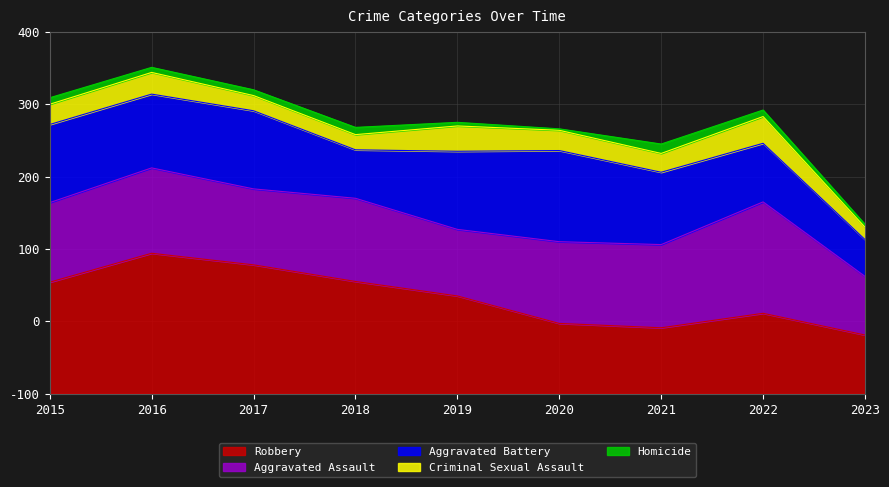

Is it true that Homicide equals 4 at 2023?

True